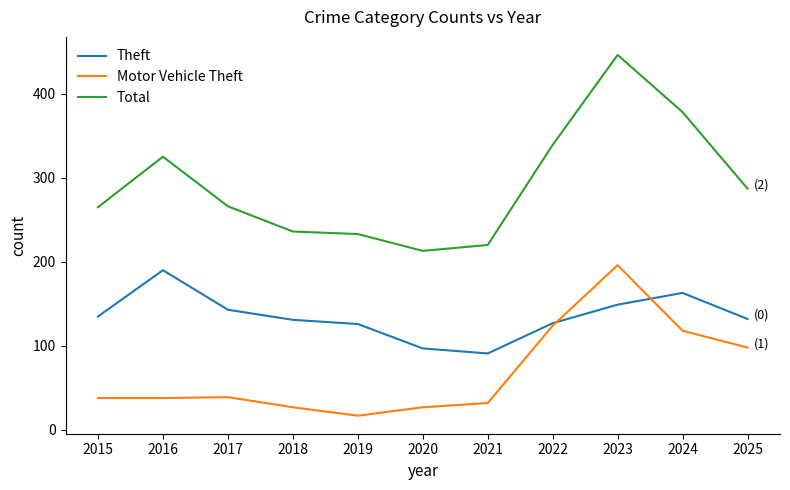

What is the sum of the Motor Vehicle Theft values at 2023 and 2022?

320